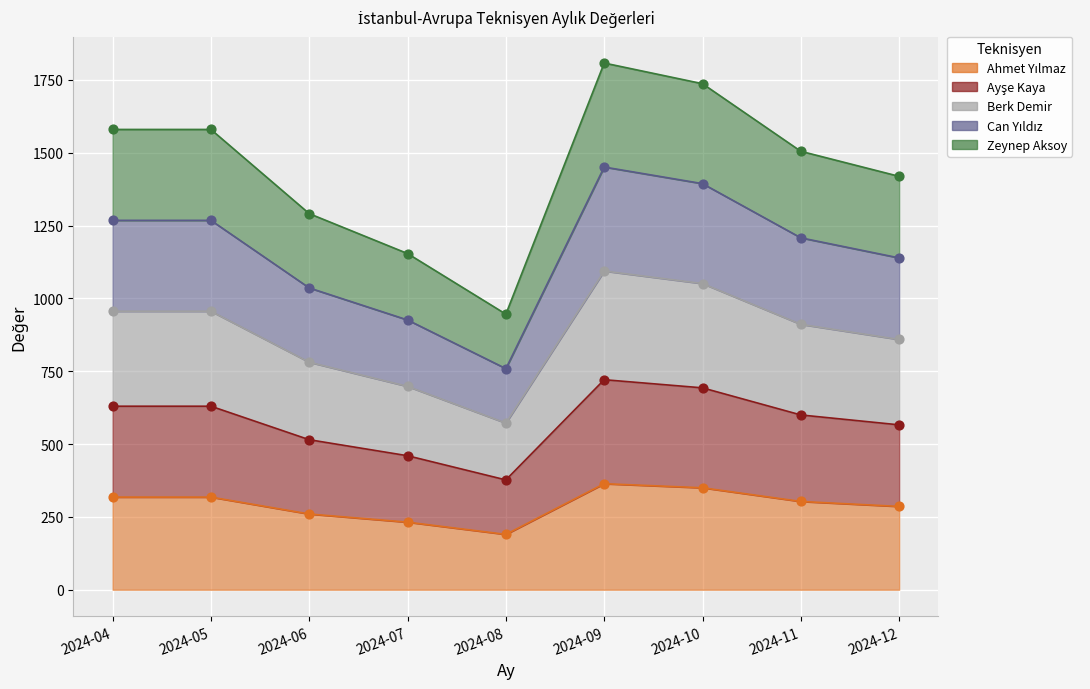

At which category is the sum across all series the highest?

2024-09